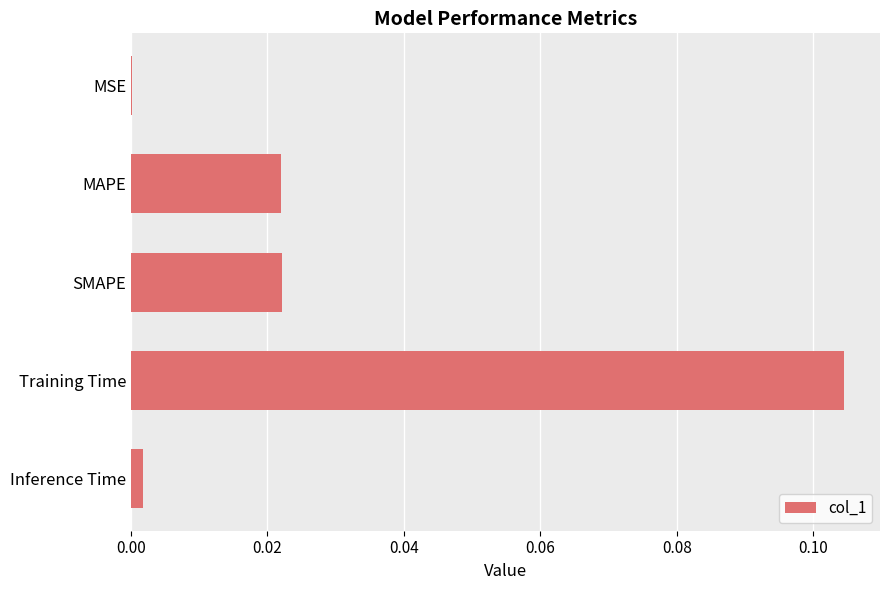

The value at Training Time is 0.0. True or false?

False